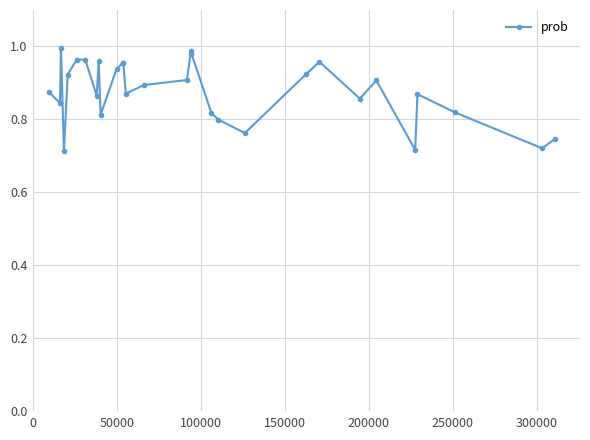

True or false: the data has more than 1 interior local peaks.

True